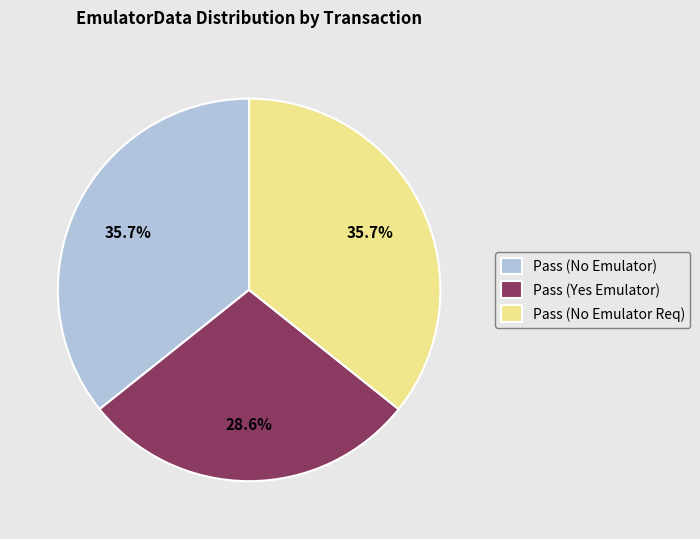

What is the smallest slice in the pie chart?

Pass (Yes Emulator)